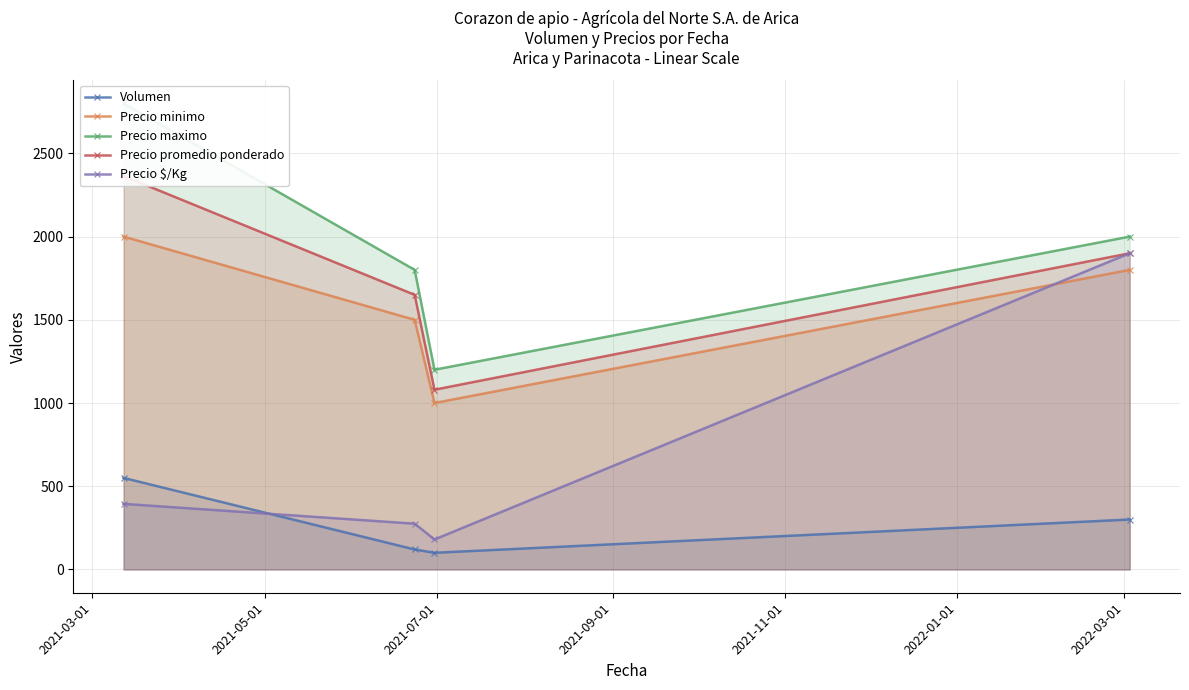

True or false: Volumen has more than 0 points higher than both neighbors.

False